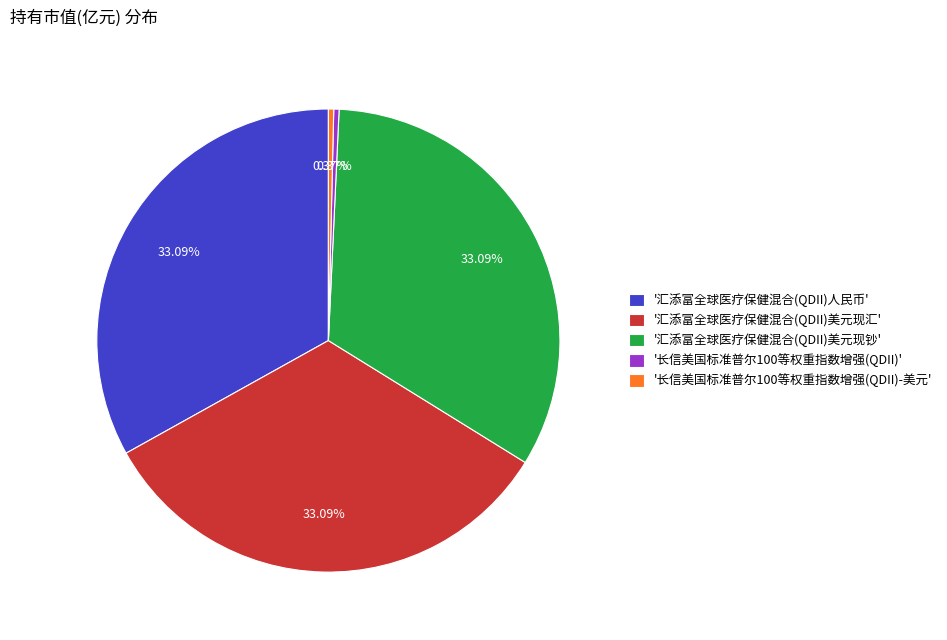

Is there a majority slice in this chart?

No